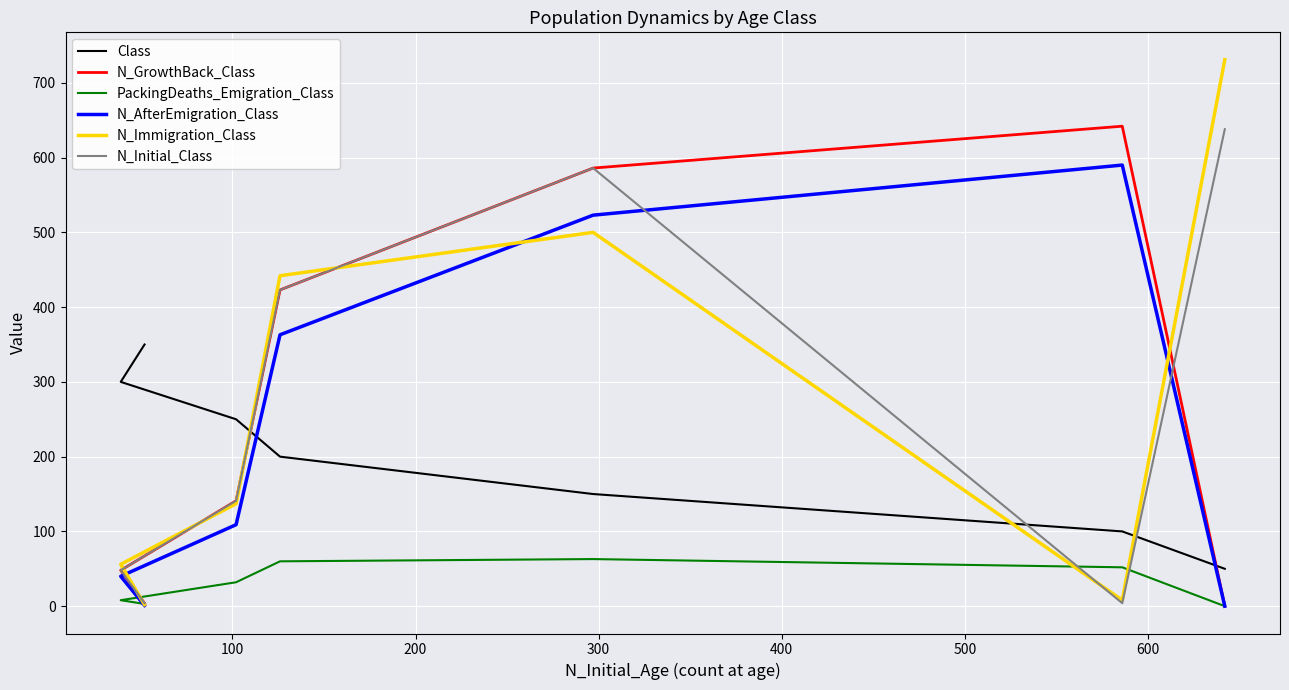

How many values in the N_Immigration_Class series are below 137?

3